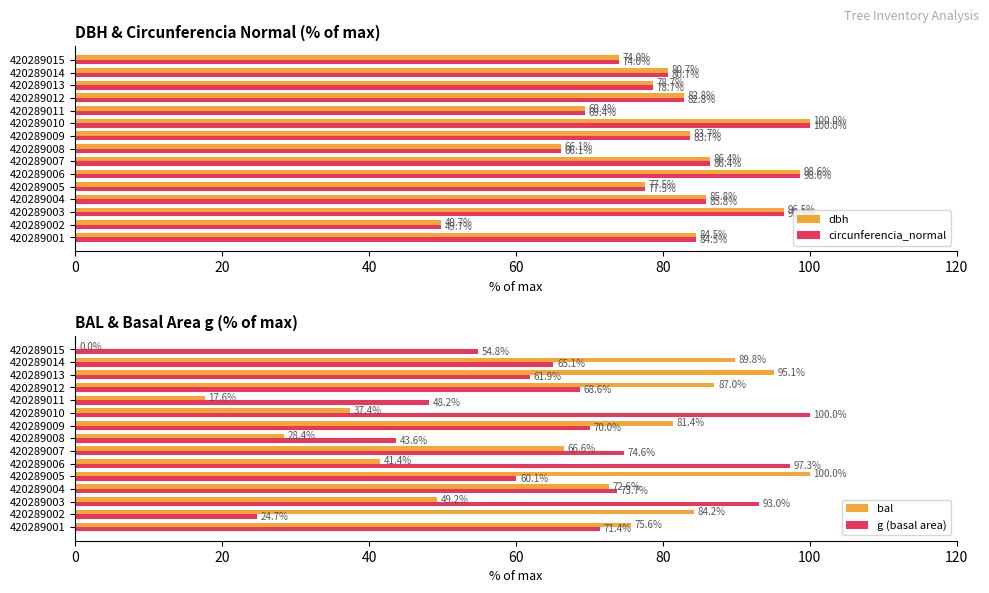

What is the average value of the g (basal area) series?

67.1